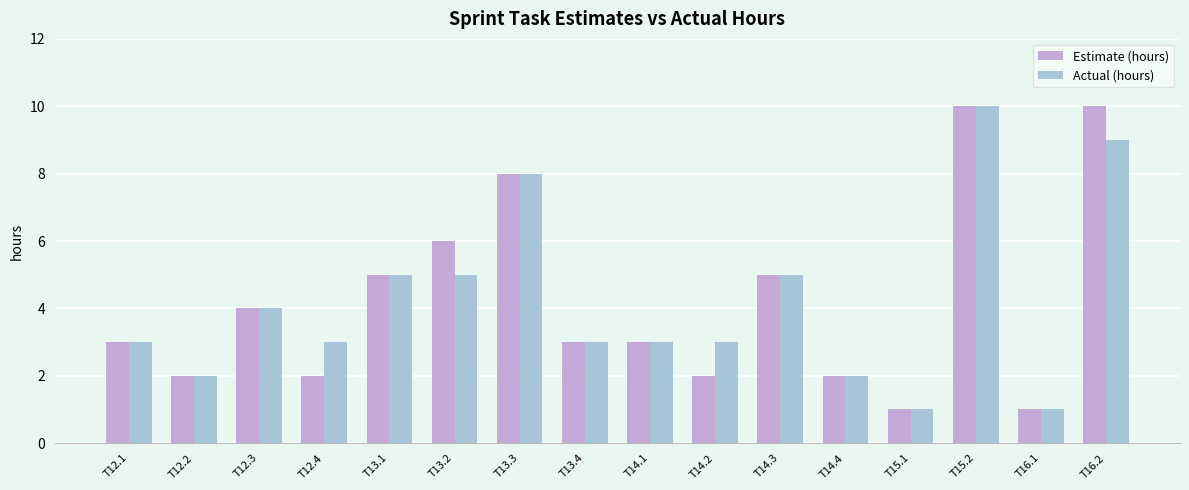

Which has a higher value, T12.1 or T13.4?

T12.1